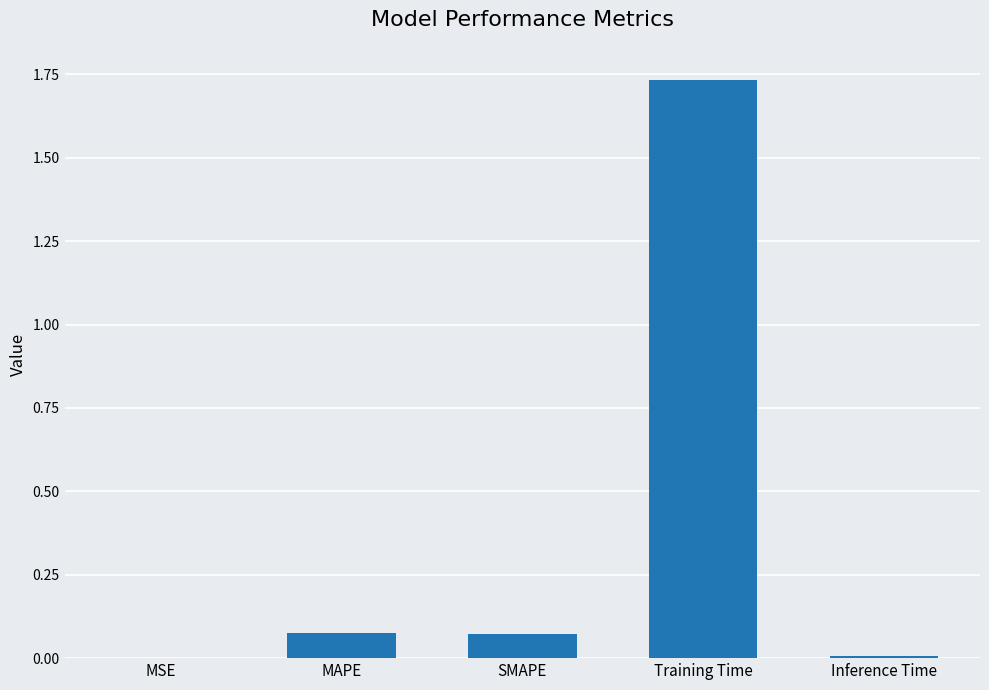

Between Inference Time and SMAPE, which is larger?

SMAPE